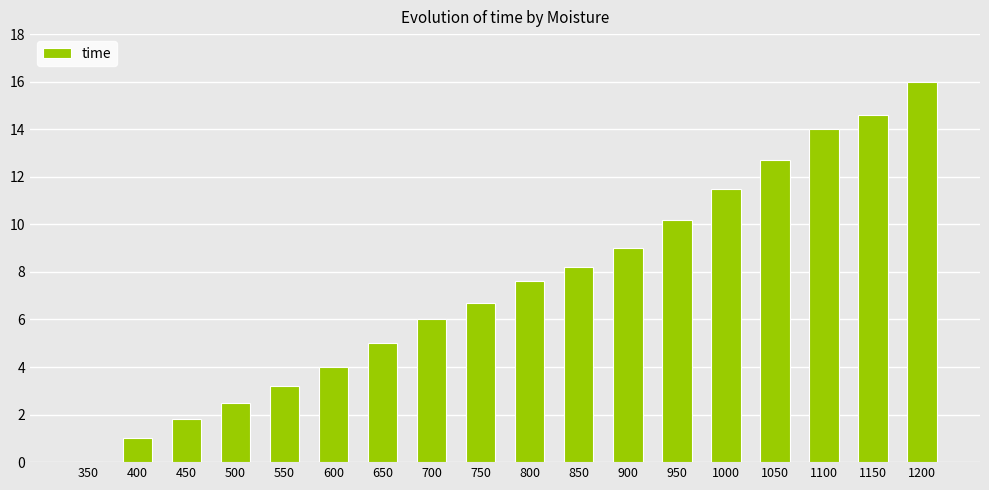

What value does the data have at 600?

4.0